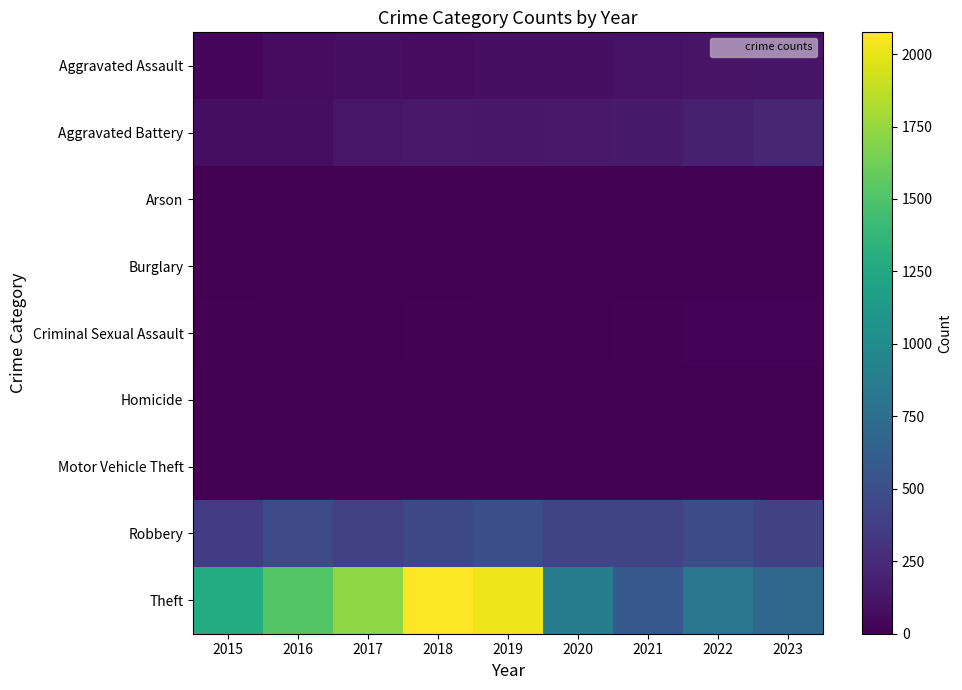

Rank the series at 2020 from highest to lowest value.

Theft, Robbery, Aggravated Battery, Aggravated Assault, Criminal Sexual Assault, Homicide, Motor Vehicle Theft, Arson, Burglary